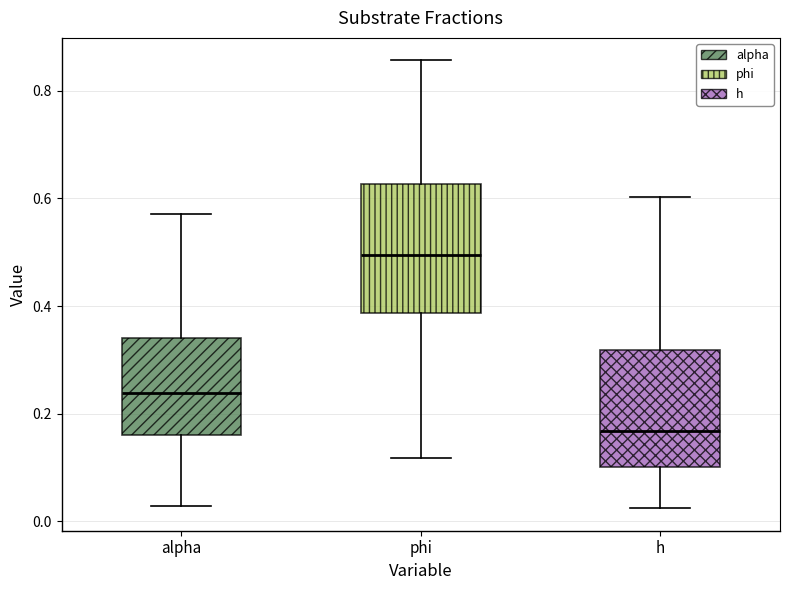

Which box is the tallest, from its lower edge to its upper edge?

phi